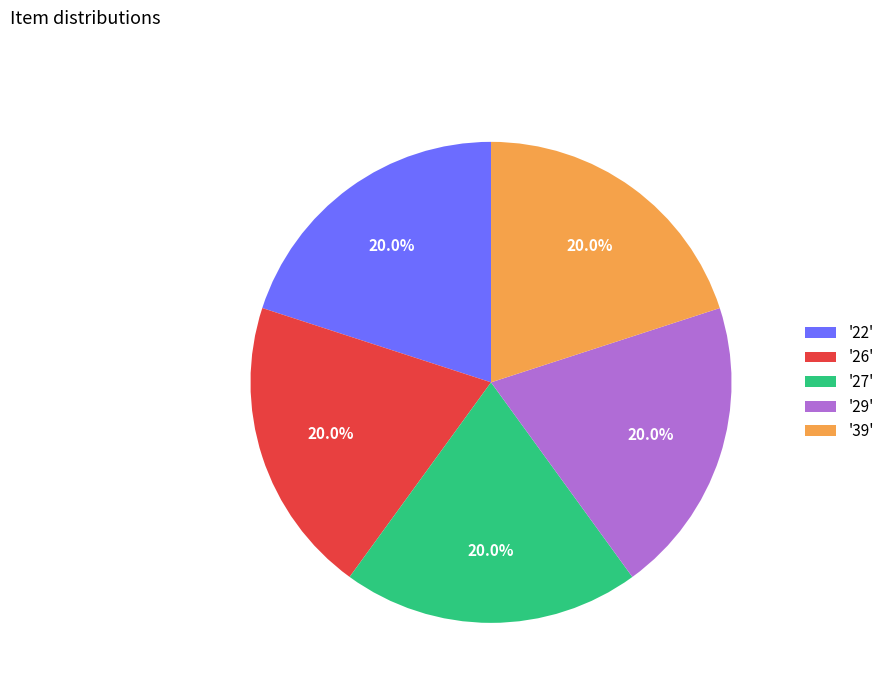

How many slices are in this pie chart?

5